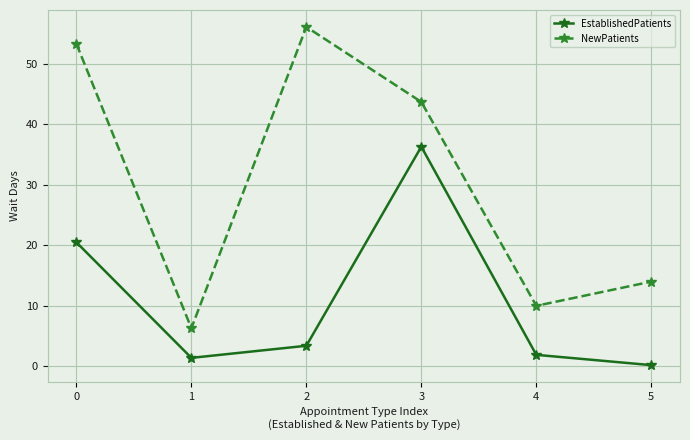

Reading left to right, list all the values displayed in this chart.

EstablishedPatients: 20.5	1.4	3.4	36.3	1.9	0.2
NewPatients: 53.3	6.3	56.1	43.7	10.0	14.0